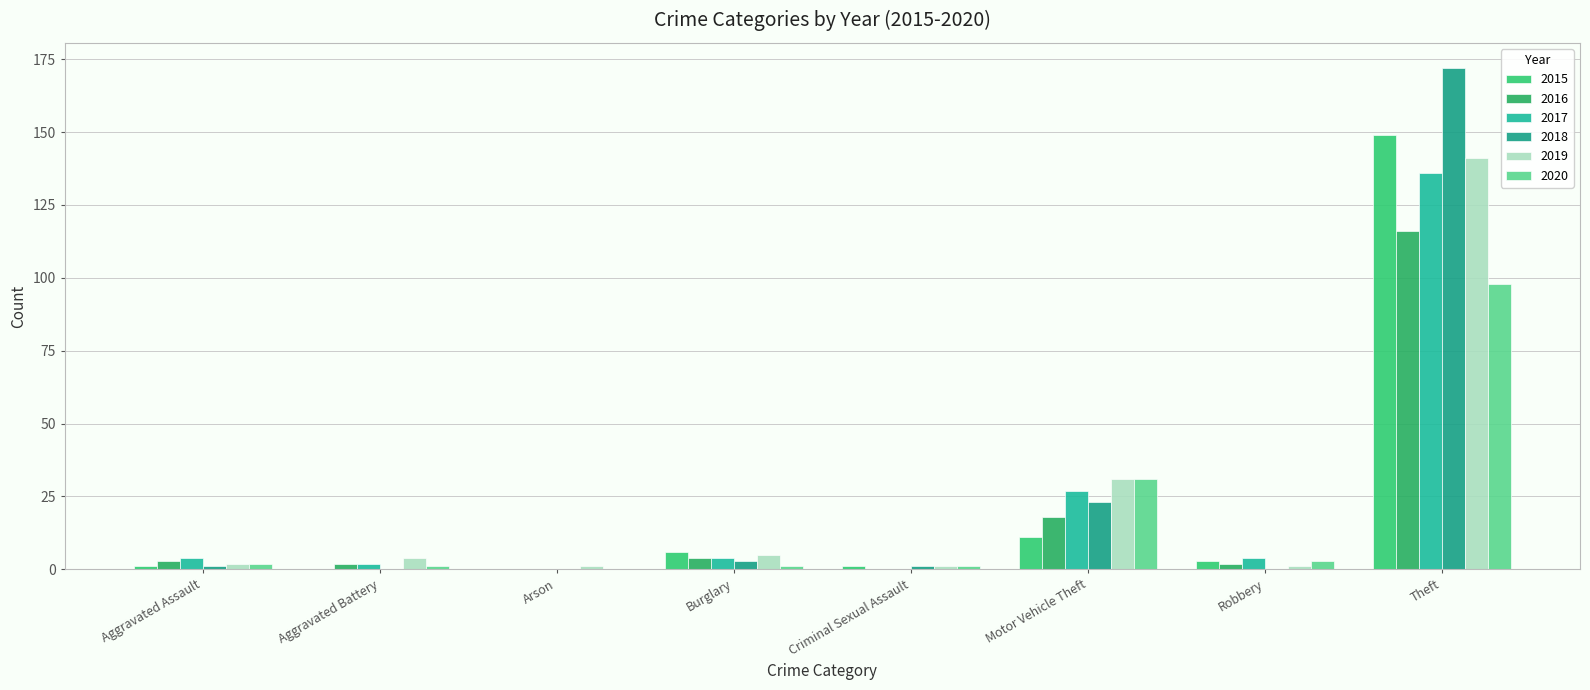

What position from the left is Theft?

8